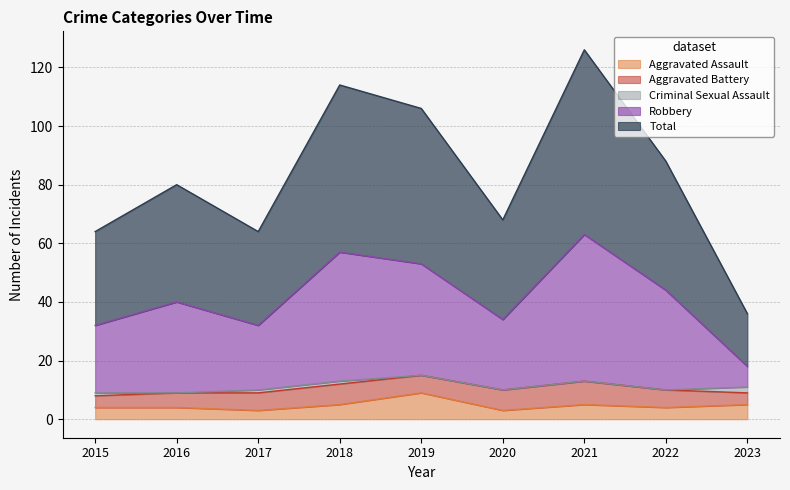

What is the sum of the Total values at 2023 and 2021?

162